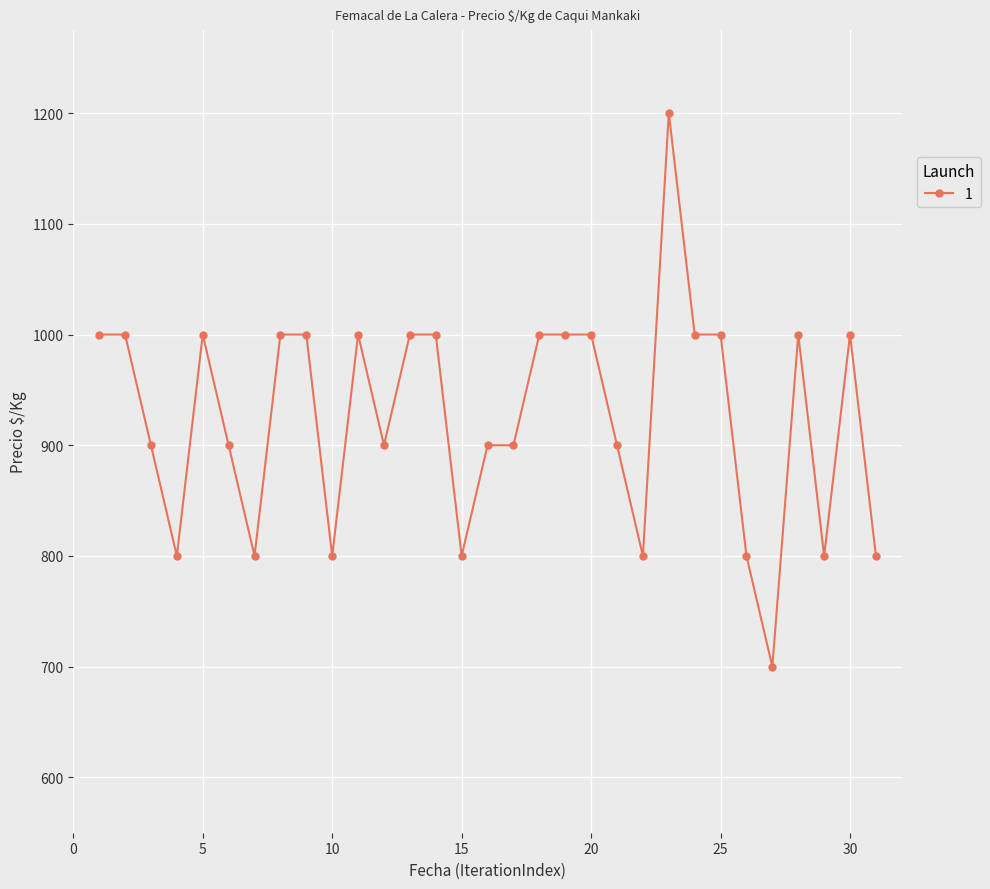

How many values are between 800 and 1000?

29